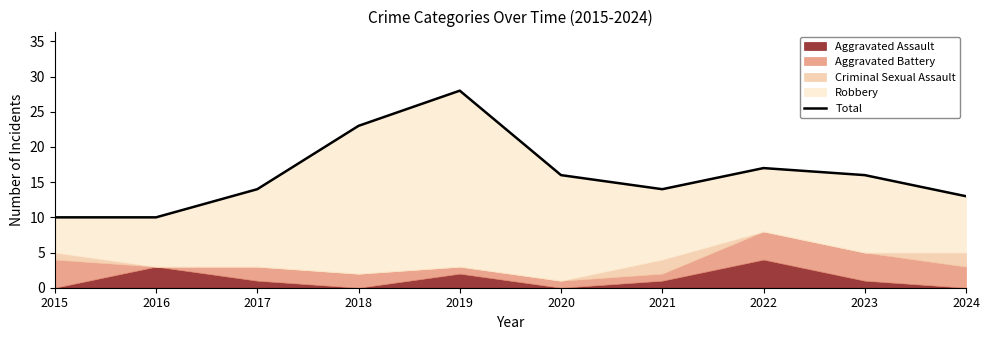

What is the sum of all values?

161